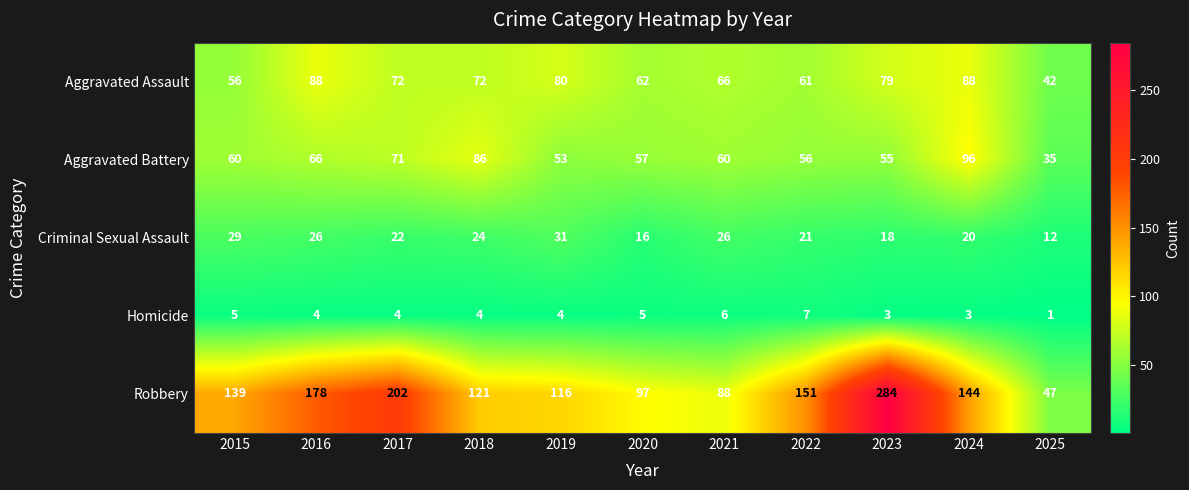

True or false: Aggravated Assault has a value of 72 at 2018.

True